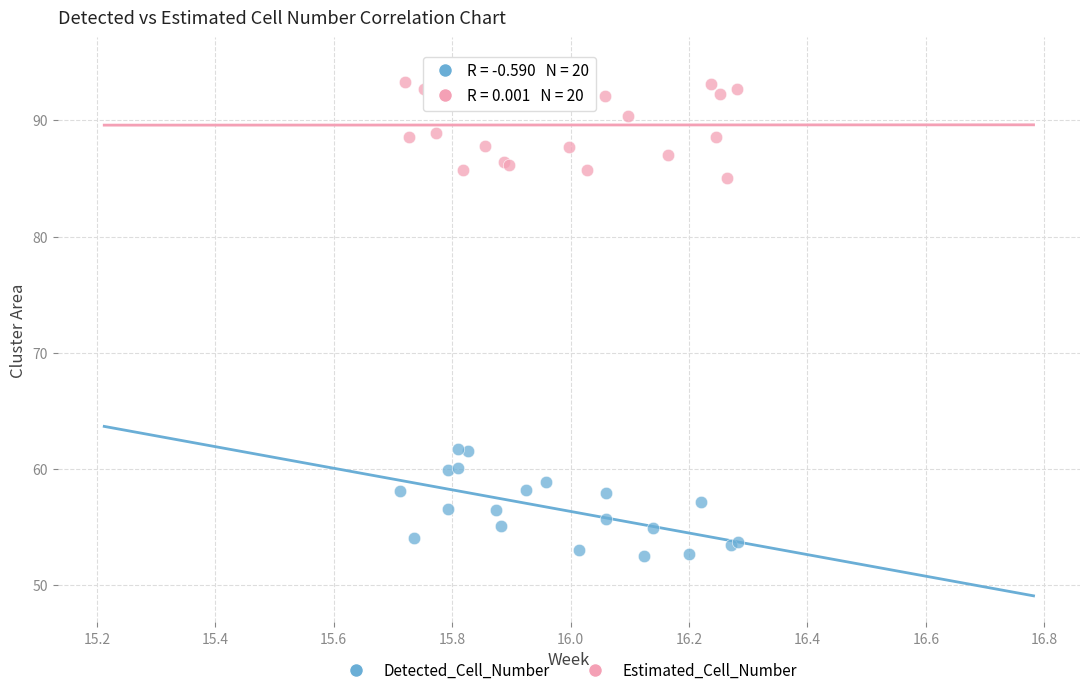

Which series contains the highest Y value?

Estimated_Cell_Number